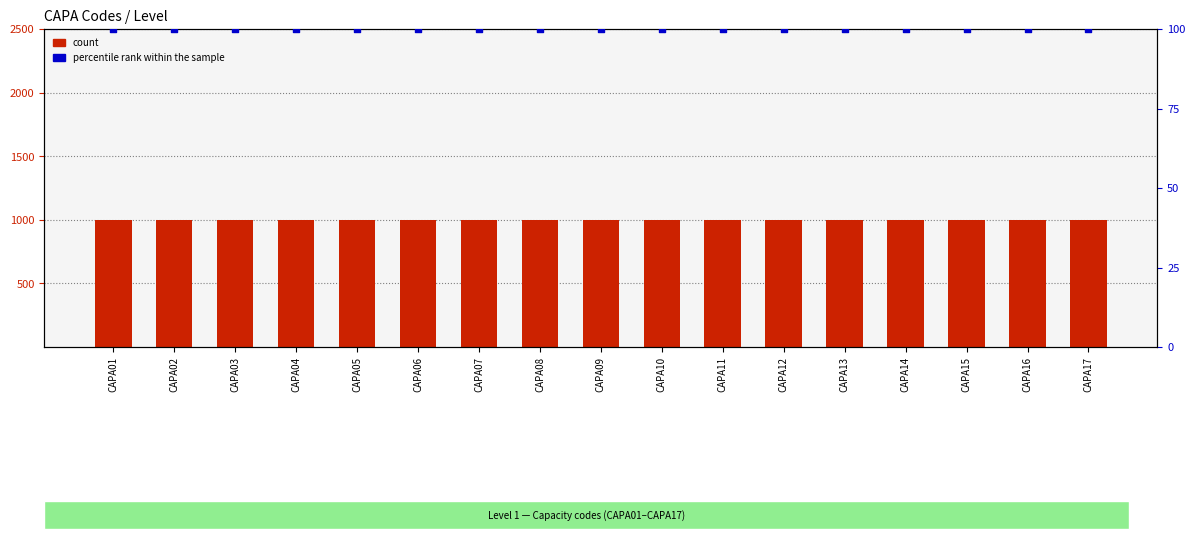

Is the value of percentile rank within the sample at CAPA11 greater than the value of count at CAPA05?

No